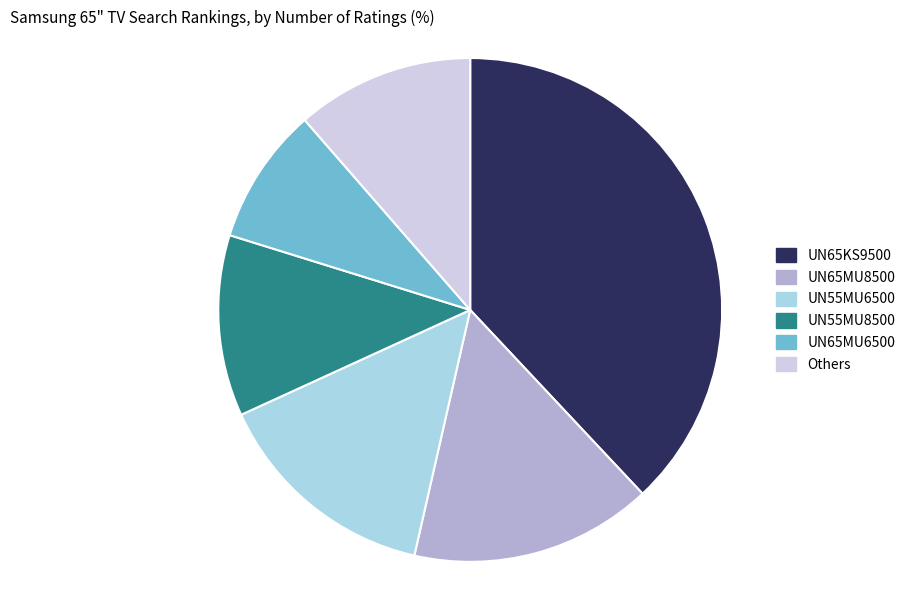

Is the sum of Others and UN65MU8500 greater than half?

No